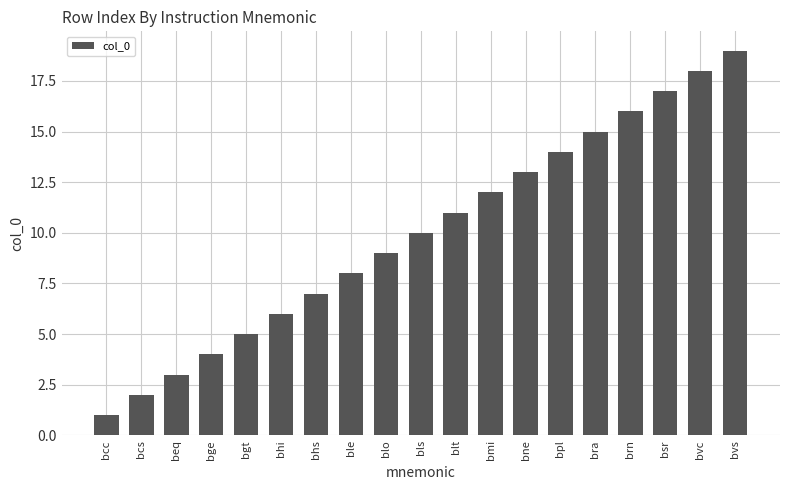

What is the change in value from blt to bvs?

+8